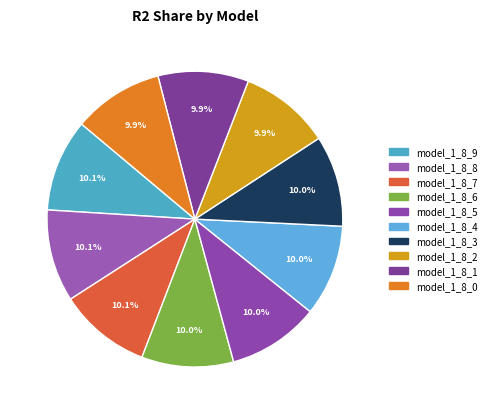

How many segments does this pie chart have?

10